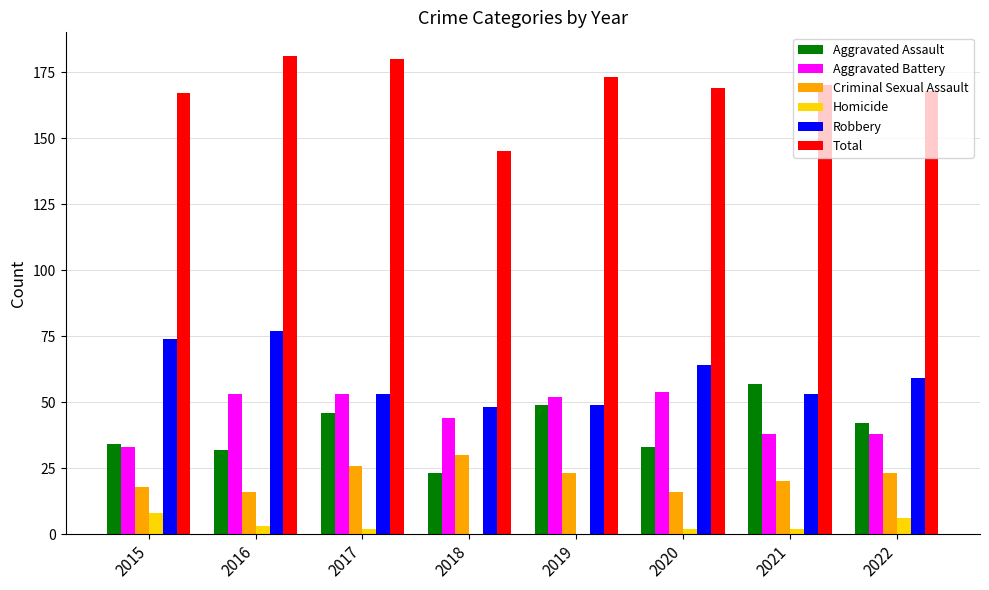

How many groups of bars are there?

8